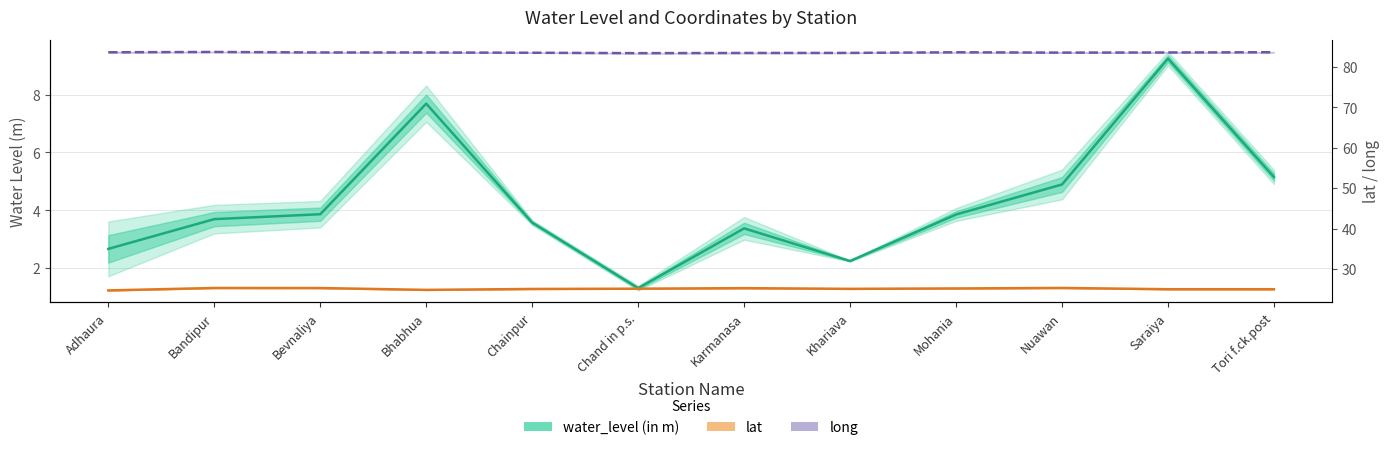

What is the label of the 6th point from the left?

Chand in p.s.